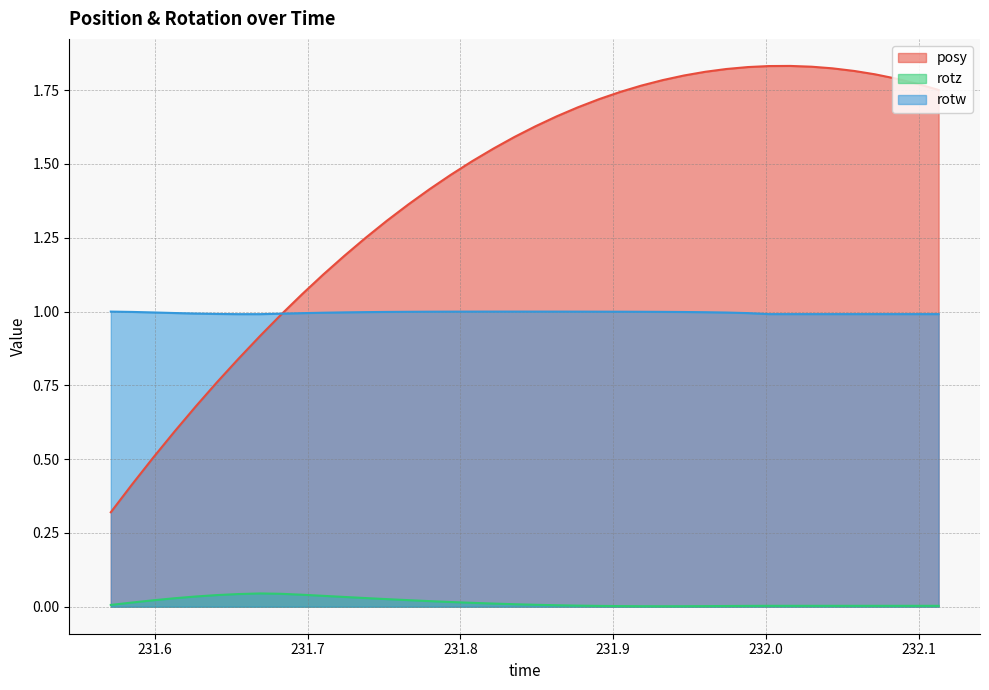

True or false: posy and rotz intersect in this chart.

False